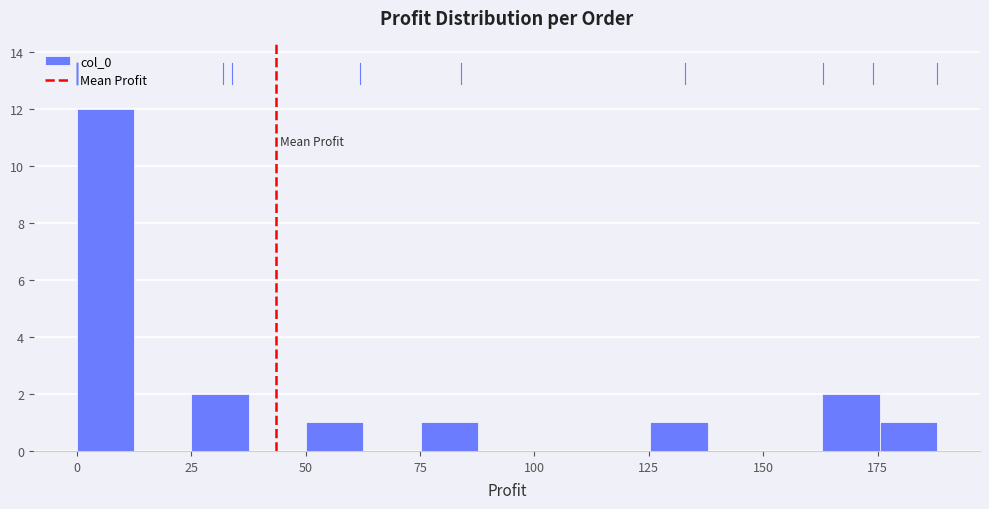

Read against the x-axis, roughly where is the centre of the tallest bar?

5